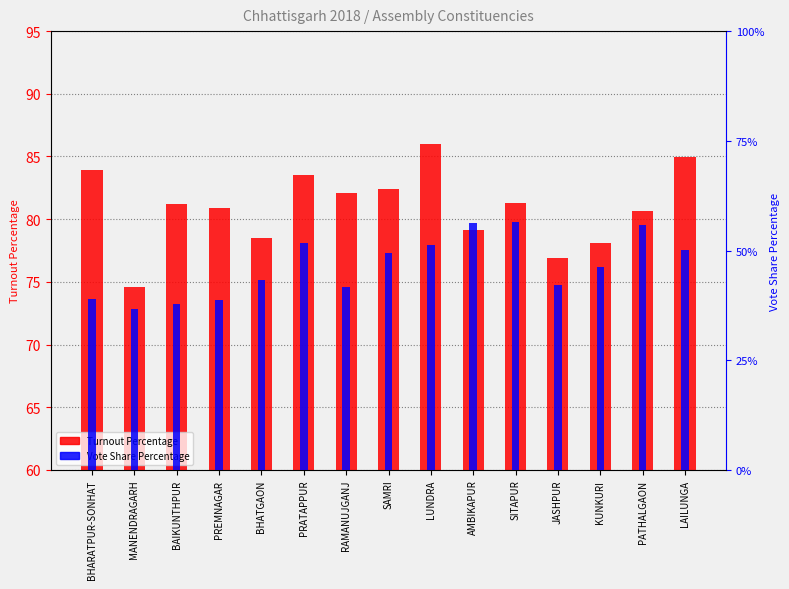

Which series changed the most between JASHPUR and PATHALGAON?

Vote Share Percentage